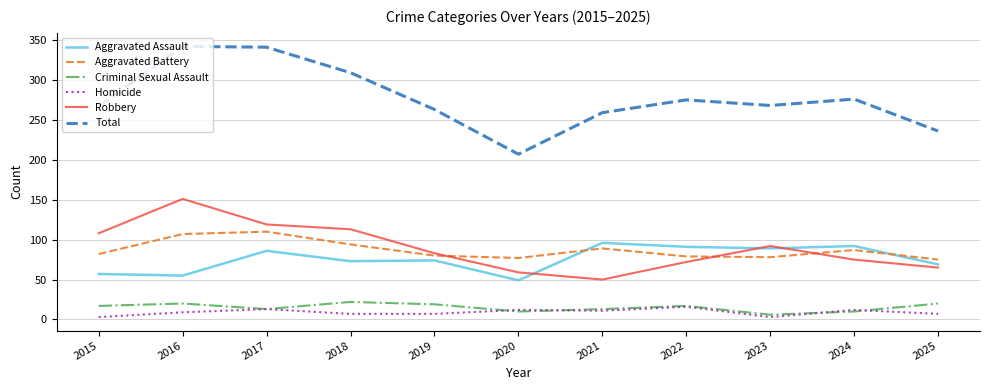

Count the number of categories in the chart.

11